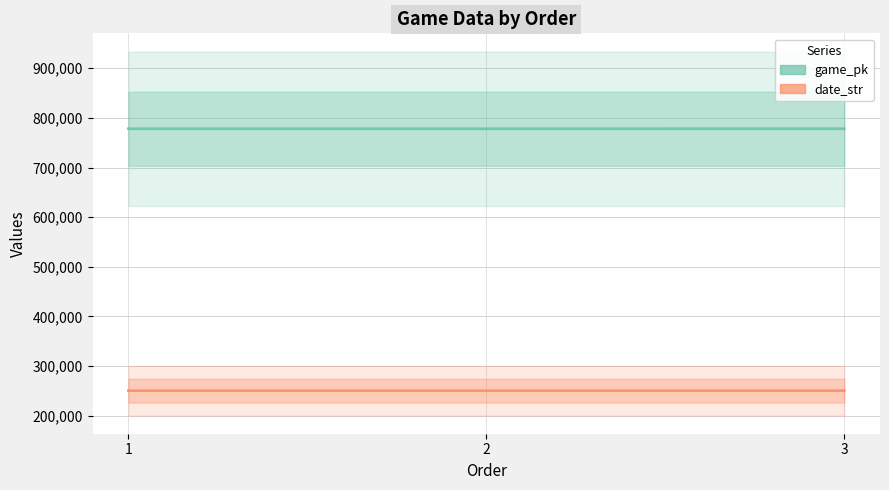

List the series in order of their overall mean, lowest first.

date_str, game_pk